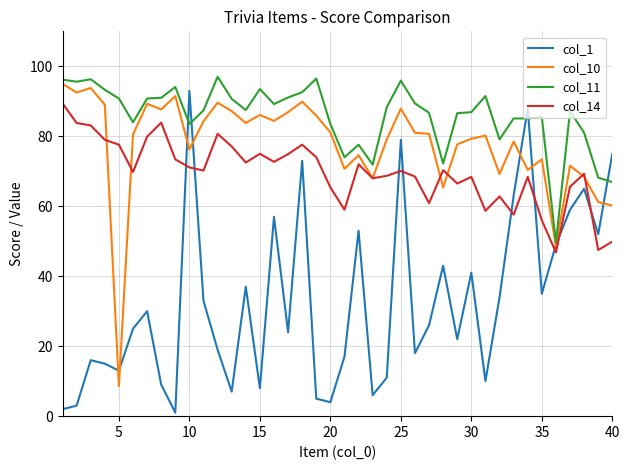

What is the sum of all col_11 values?

3433.3